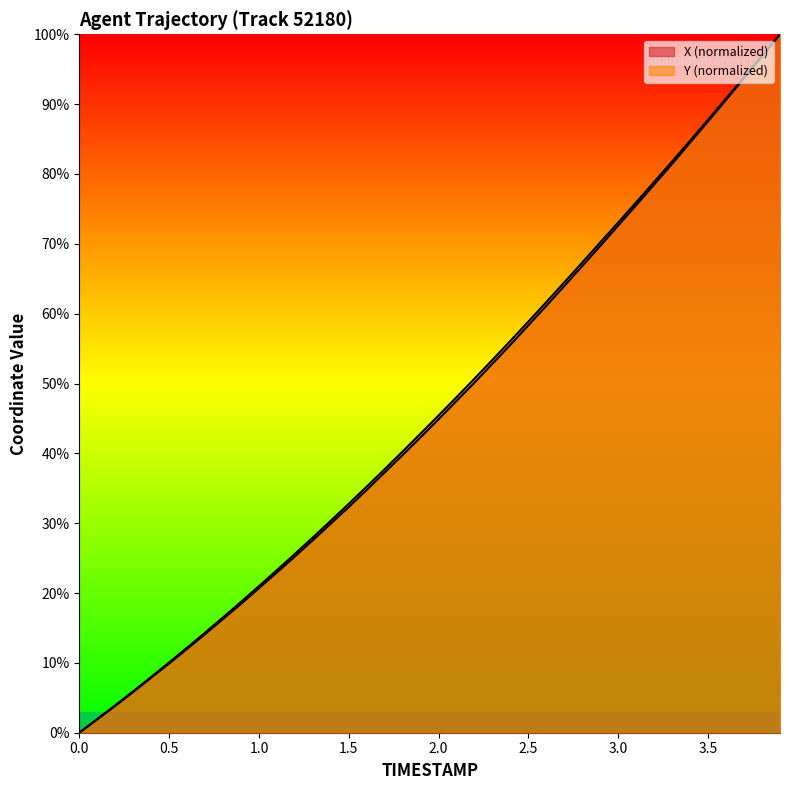

What are all the series names shown in the legend?

X, Y